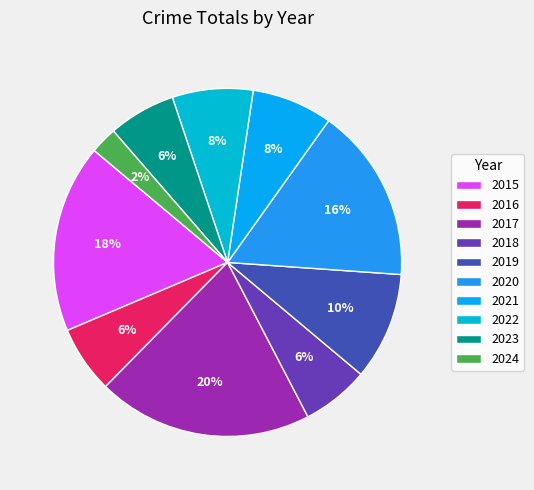

How many segments does this pie chart have?

10